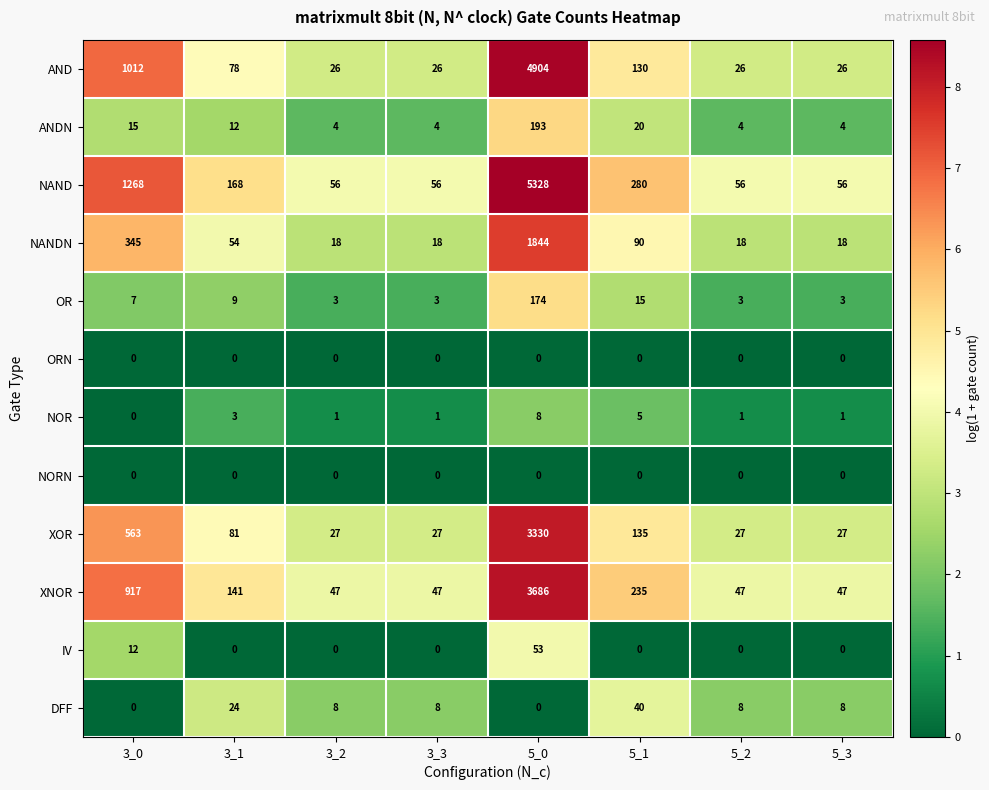

Which series has the largest total across all categories?

NAND